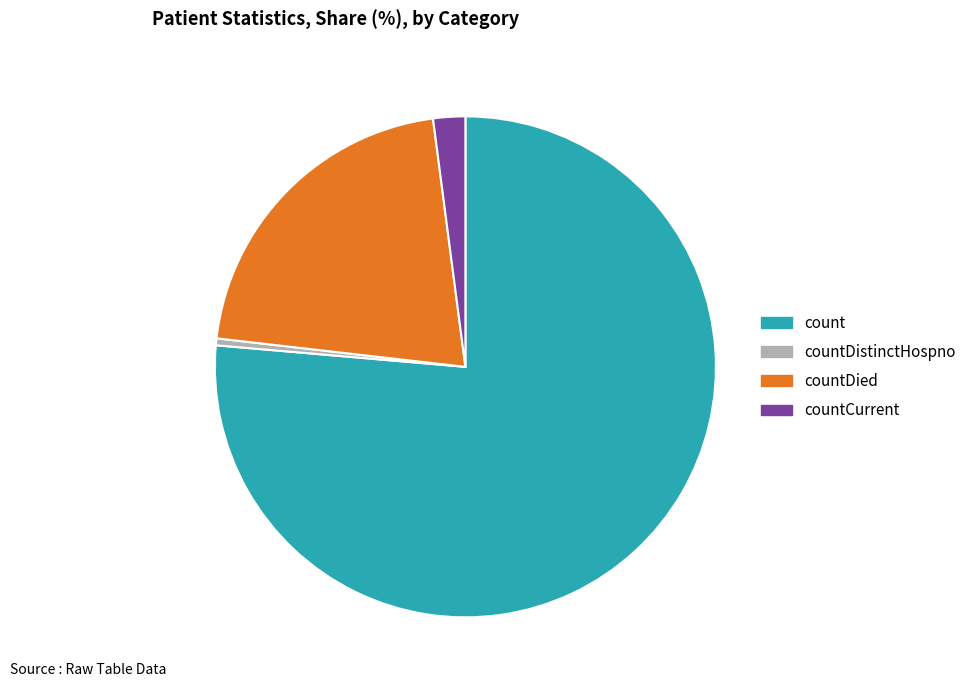

Count the number of slices in the pie.

4